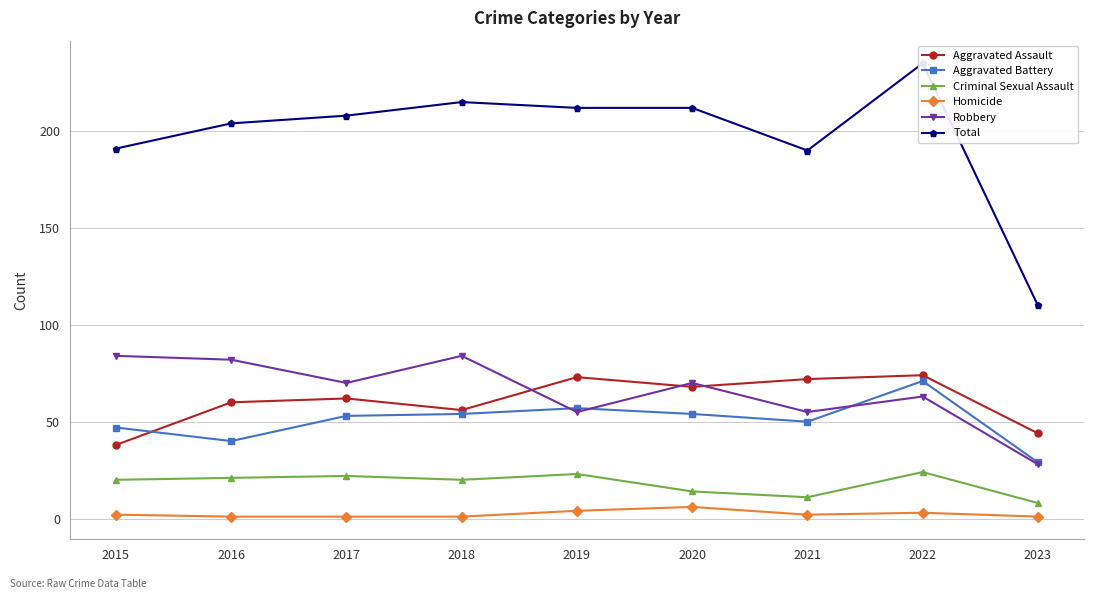

True or false: Aggravated Assault and Homicide intersect in this chart.

False